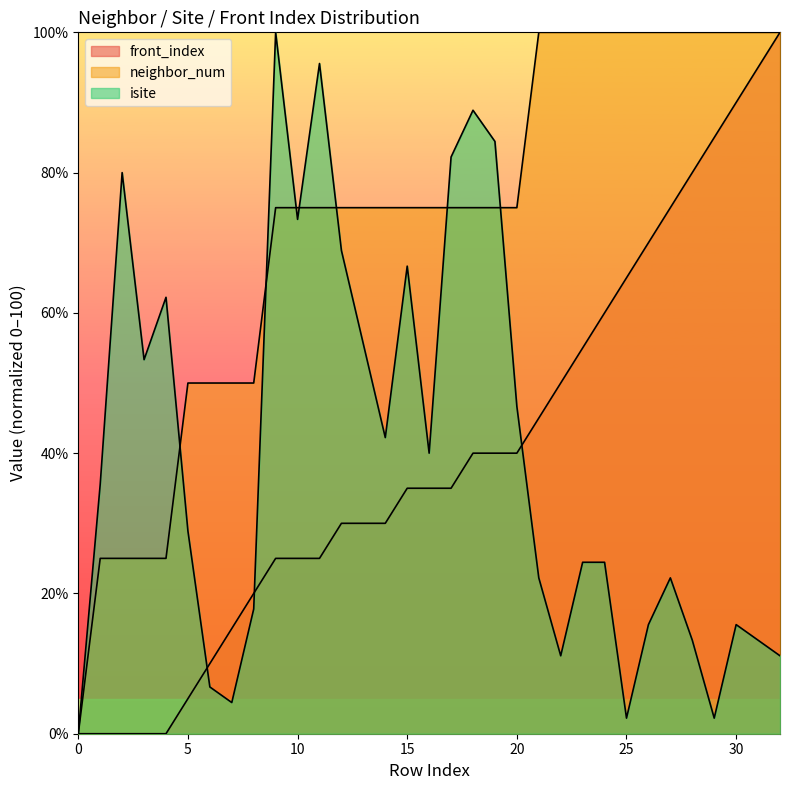

How many series are shown in this chart?

3